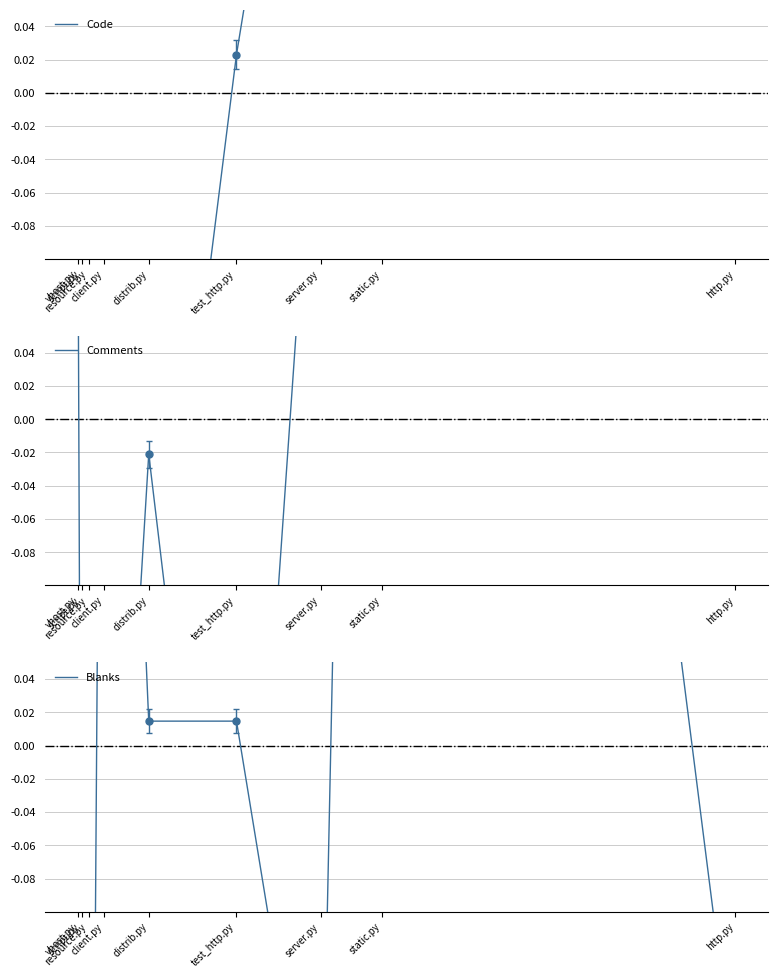

What is the smallest value displayed?

-0.7